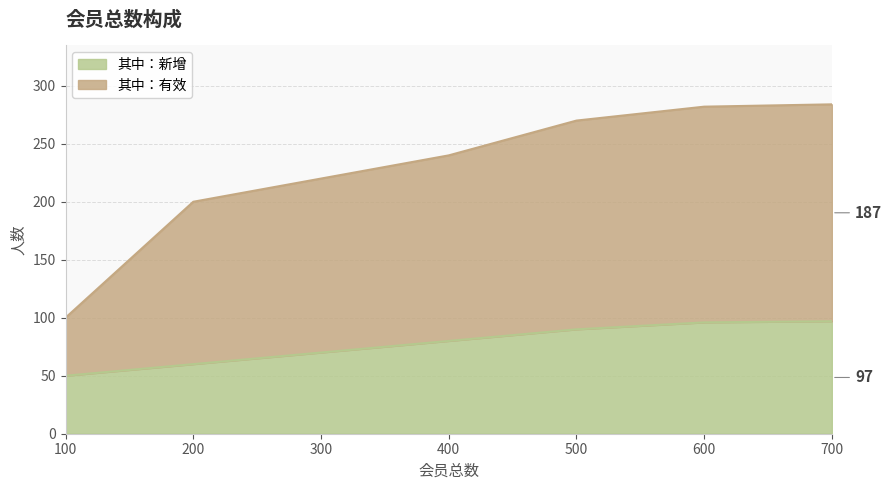

What are all the series names shown in the legend?

其中：新增, 其中：有效